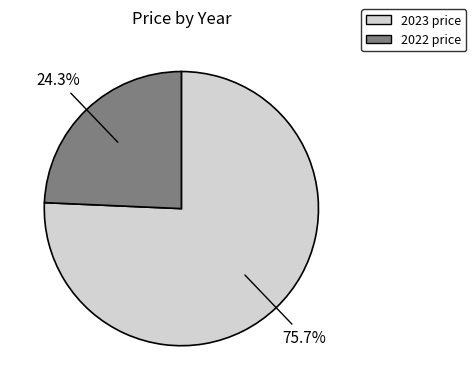

To the nearest percent, what percentage of the pie is 2022?

24%